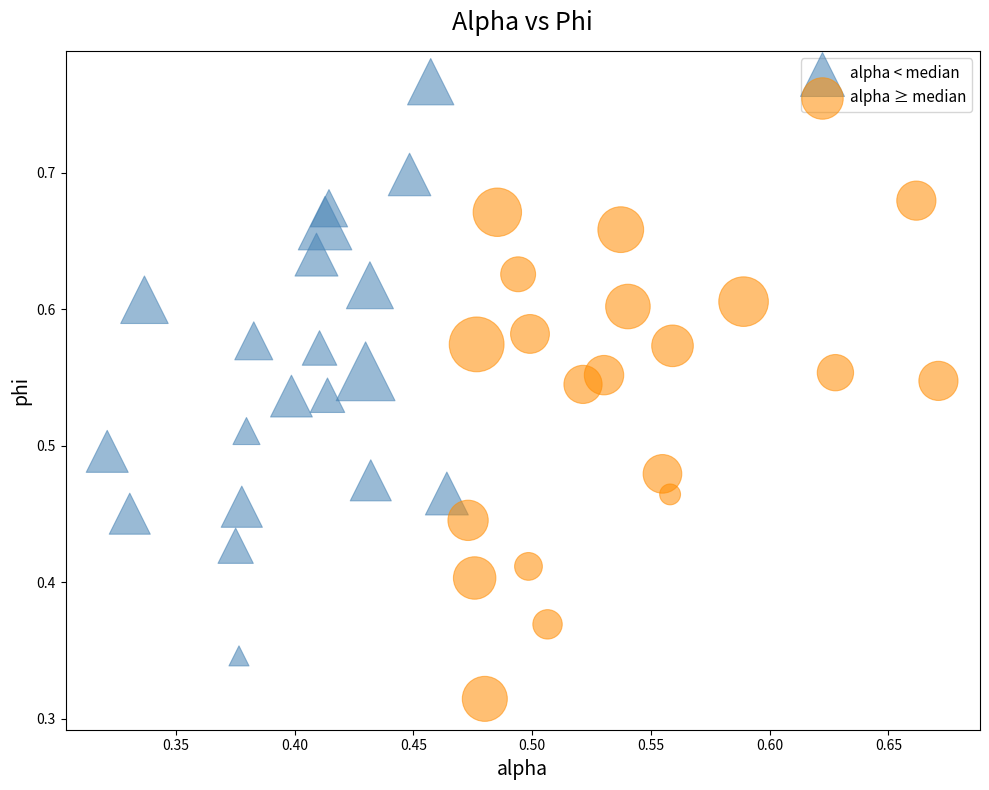

Which series has the widest spread of Y values?

alpha < median